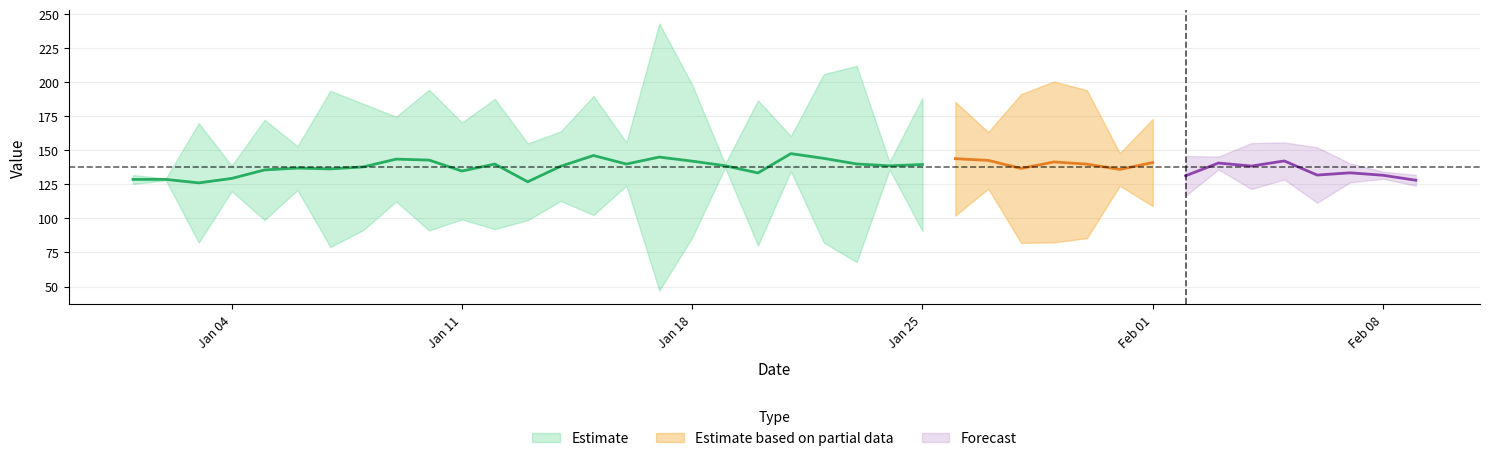

True or false: y has more than 2 points higher than both neighbors.

True